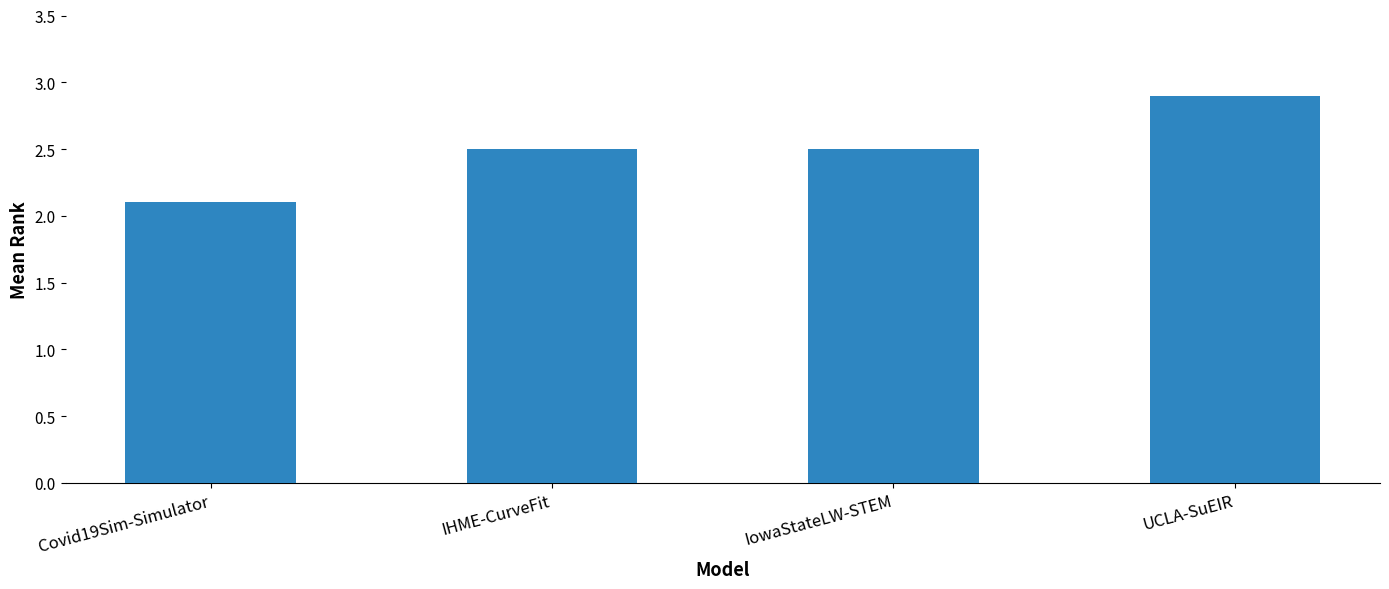

Reading left to right, transcribe all the data shown in this chart.

2.1	2.5	2.5	2.9